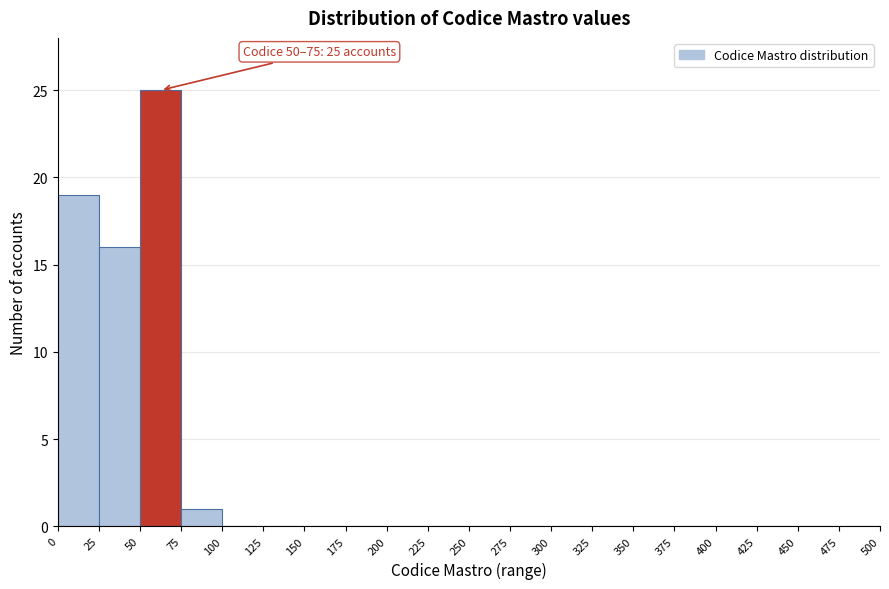

Which range on the x-axis has the tallest bar?

50 to 75